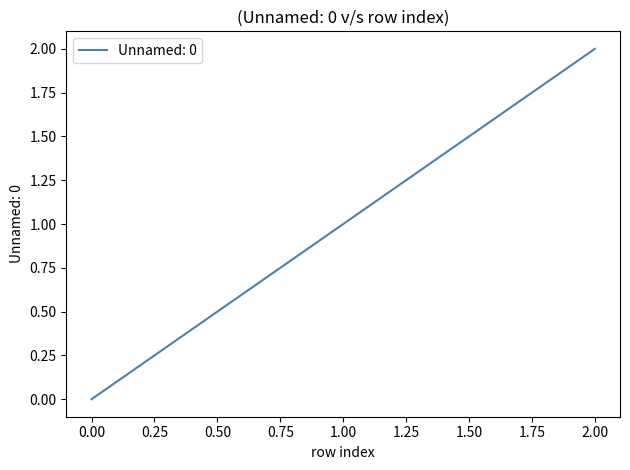

What is the sum of all values?

3